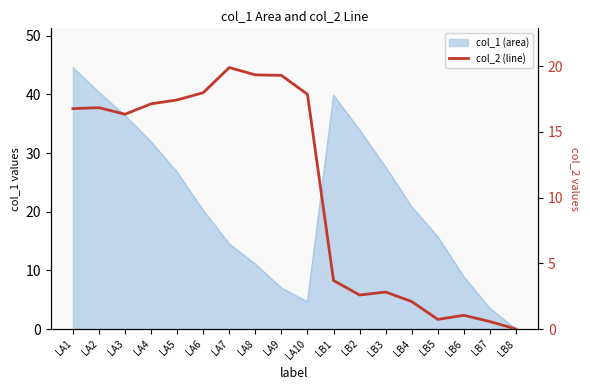

Is it true that the value at LA3 is 6.3?

False